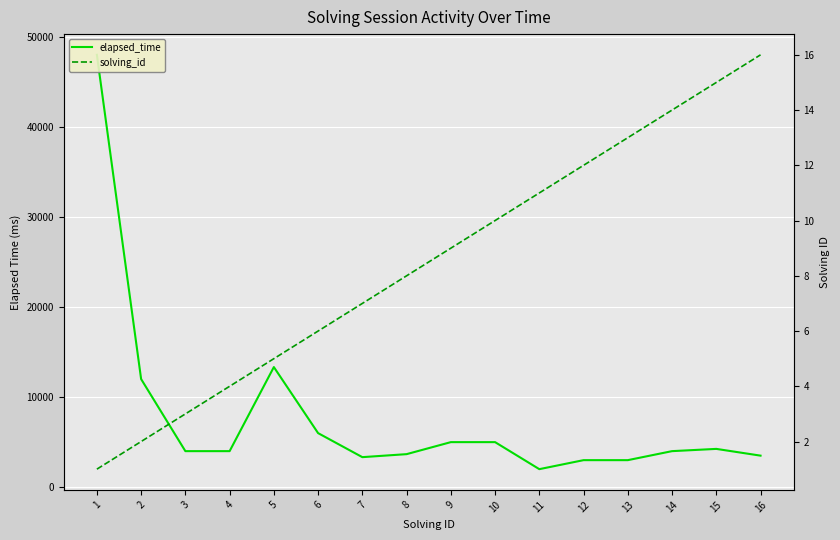

What is the average value of the elapsed_time series?

7755